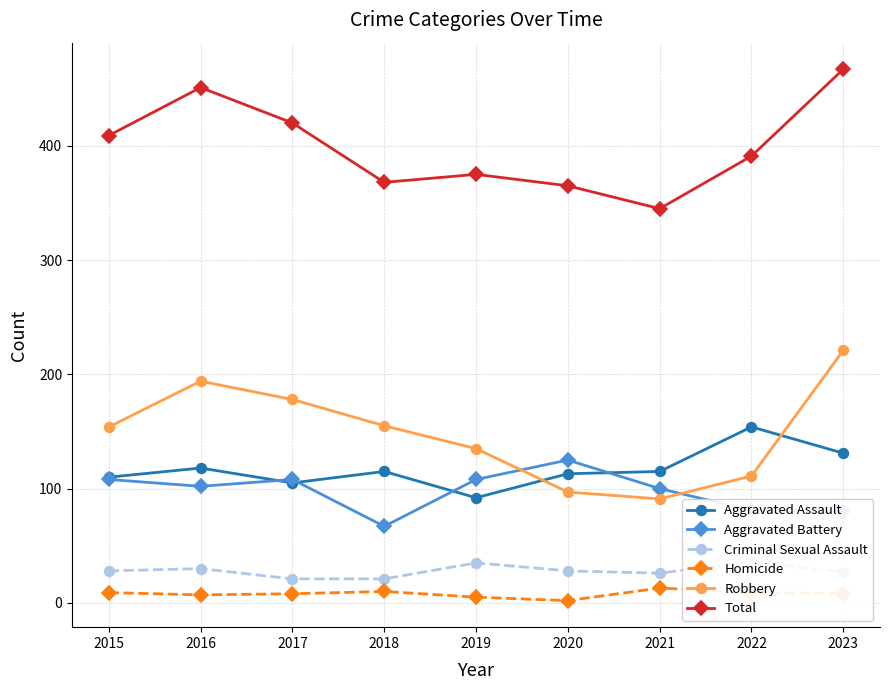

What is the difference between the highest and lowest values at 2015?

400